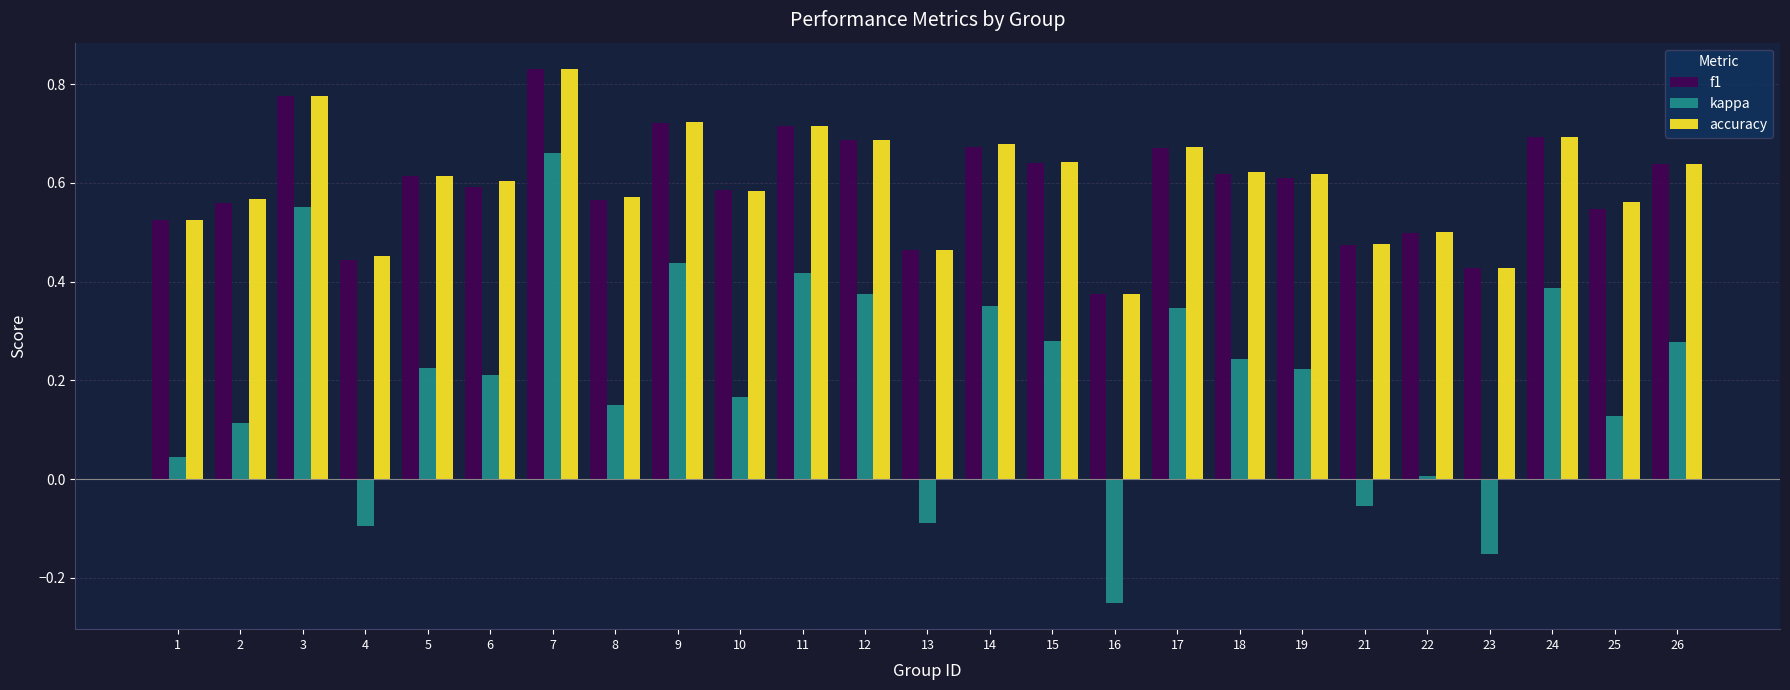

Where is f1 nearest to the value 0?

16